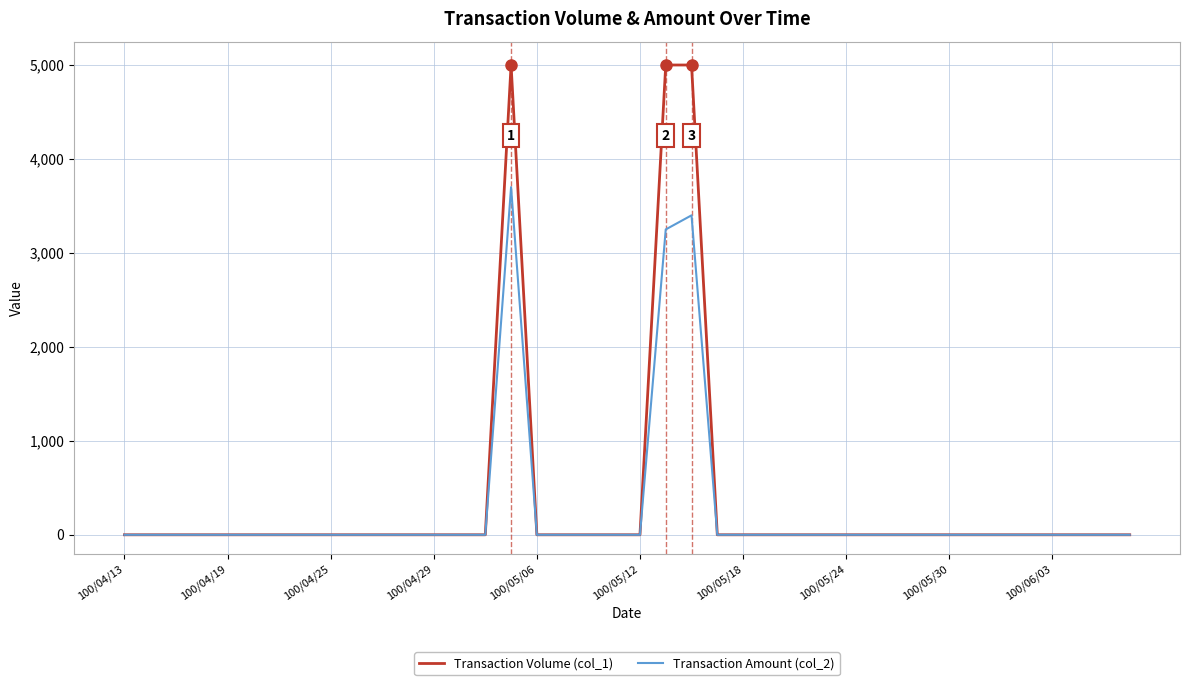

Which series has the widest spread of values?

Transaction Volume (col_1)